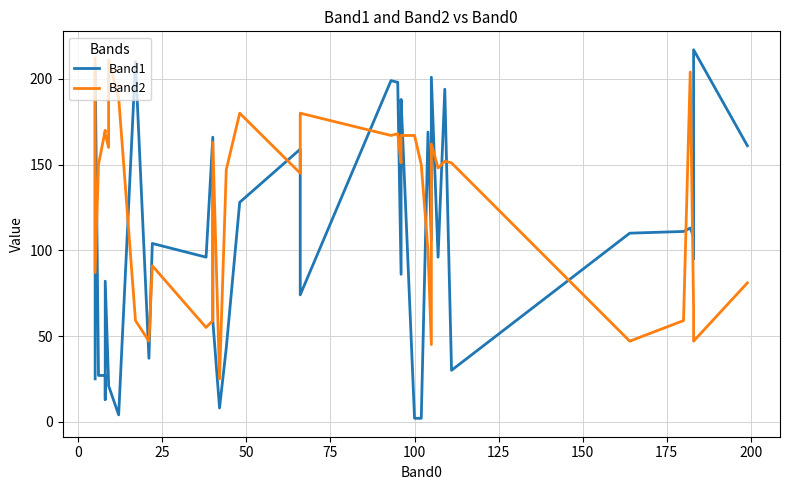

How many values in the Band1 series are below 104?

20